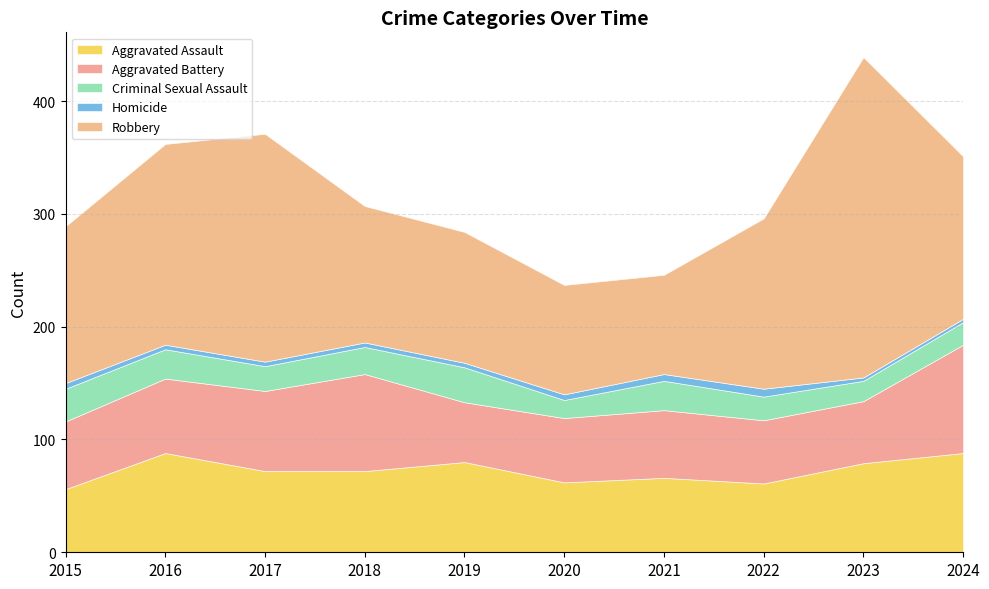

True or false: Aggravated Battery and Homicide cross at least once.

False